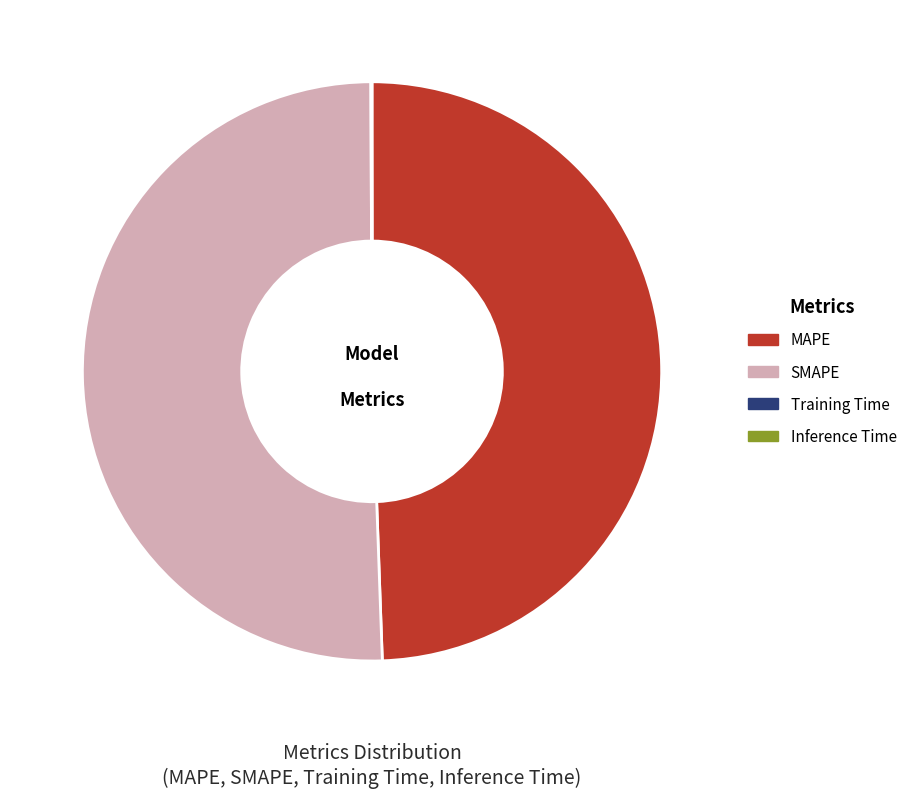

The SMAPE slice represents 51% of the pie. True or false?

True